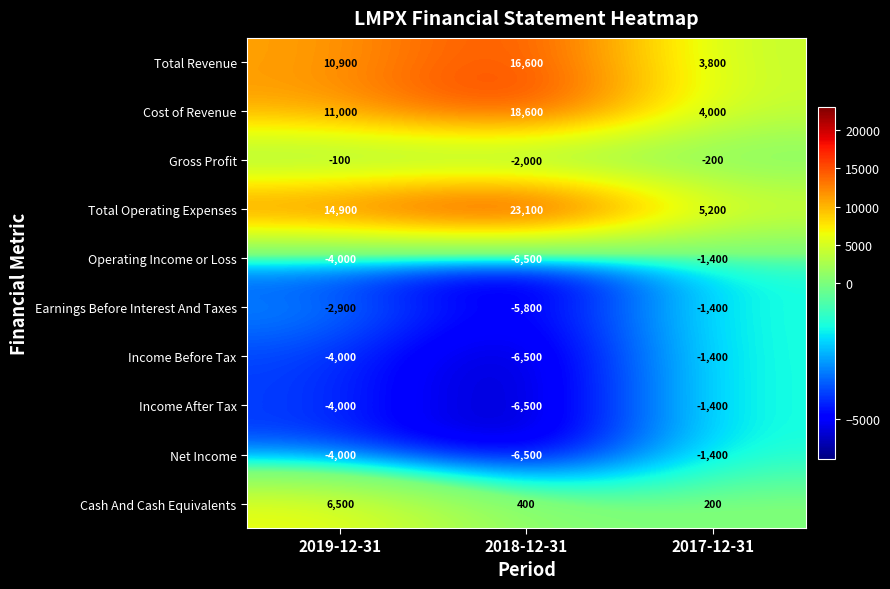

Reading left to right, extract all data points from this chart.

Total Revenue: 2019-12-31=10900	2018-12-31=16600	2017-12-31=3800
Cost of Revenue: 2019-12-31=11000	2018-12-31=18600	2017-12-31=4000
Gross Profit: 2019-12-31=-100	2018-12-31=-2000	2017-12-31=-200
Total Operating Expenses: 2019-12-31=14900	2018-12-31=23100	2017-12-31=5200
Operating Income or Loss: 2019-12-31=-4000	2018-12-31=-6500	2017-12-31=-1400
Earnings Before Interest And Taxes: 2019-12-31=-2900	2018-12-31=-5800	2017-12-31=-1400
Income Before Tax: 2019-12-31=-4000	2018-12-31=-6500	2017-12-31=-1400
Income After Tax: 2019-12-31=-4000	2018-12-31=-6500	2017-12-31=-1400
Net Income: 2019-12-31=-4000	2018-12-31=-6500	2017-12-31=-1400
Cash And Cash Equivalents: 2019-12-31=6500	2018-12-31=400	2017-12-31=200